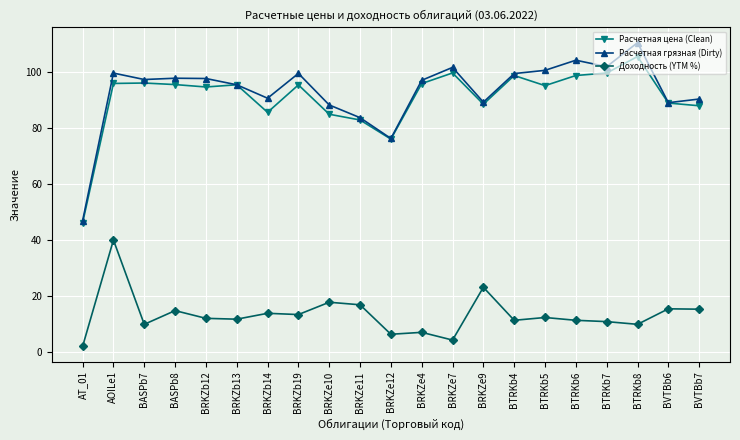

At which category is the sum across all series the highest?

AOILe1